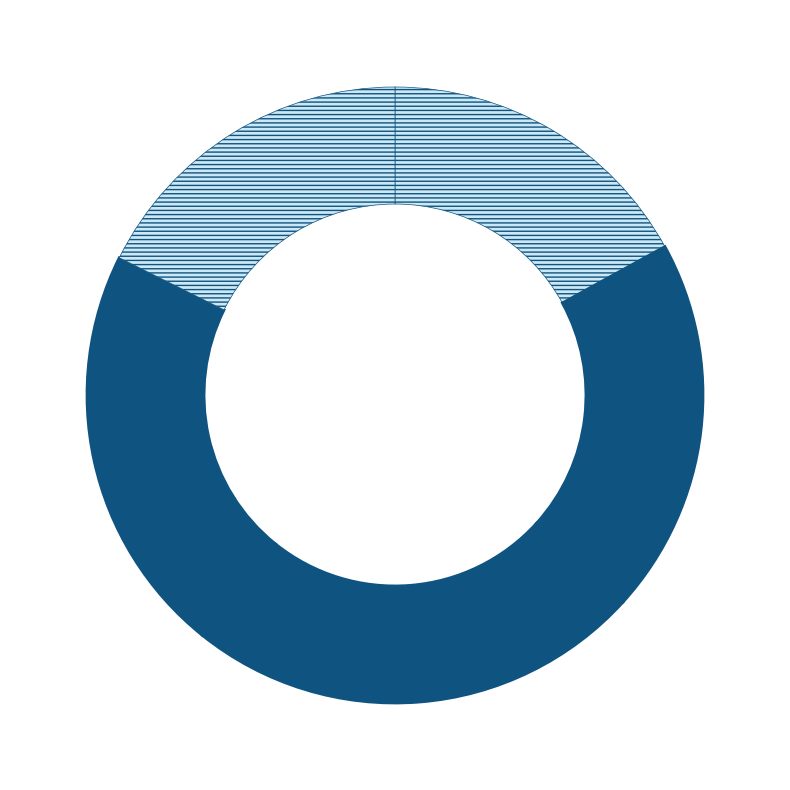

To the nearest percent, what portion does kmeans represent?

17%